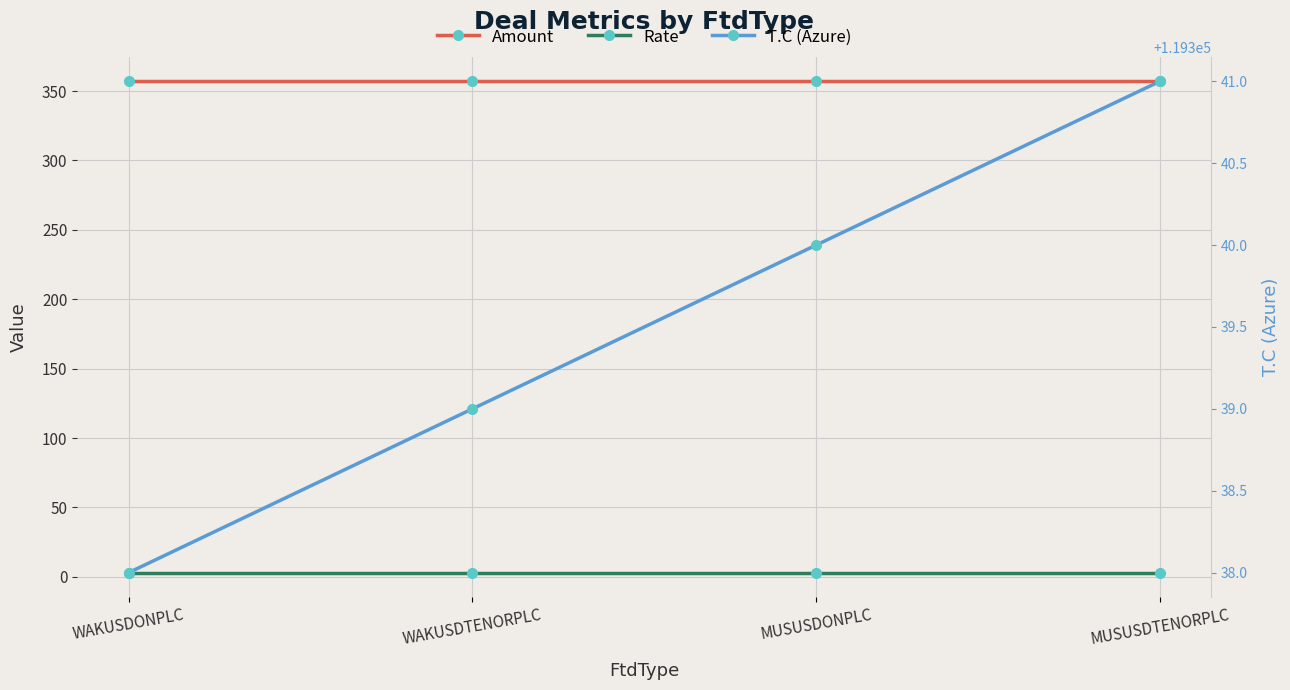

What is the approximate value of Rate at MUSUSDTENORPLC?

3